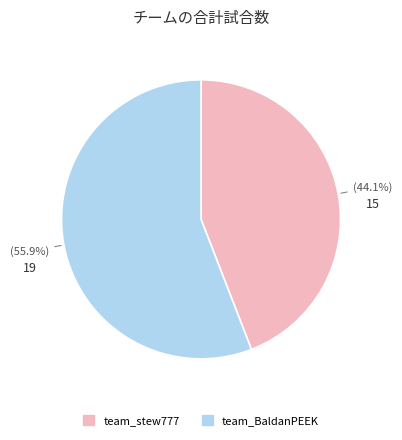

Between team_BaldanPEEK and team_stew777, which is larger?

team_BaldanPEEK